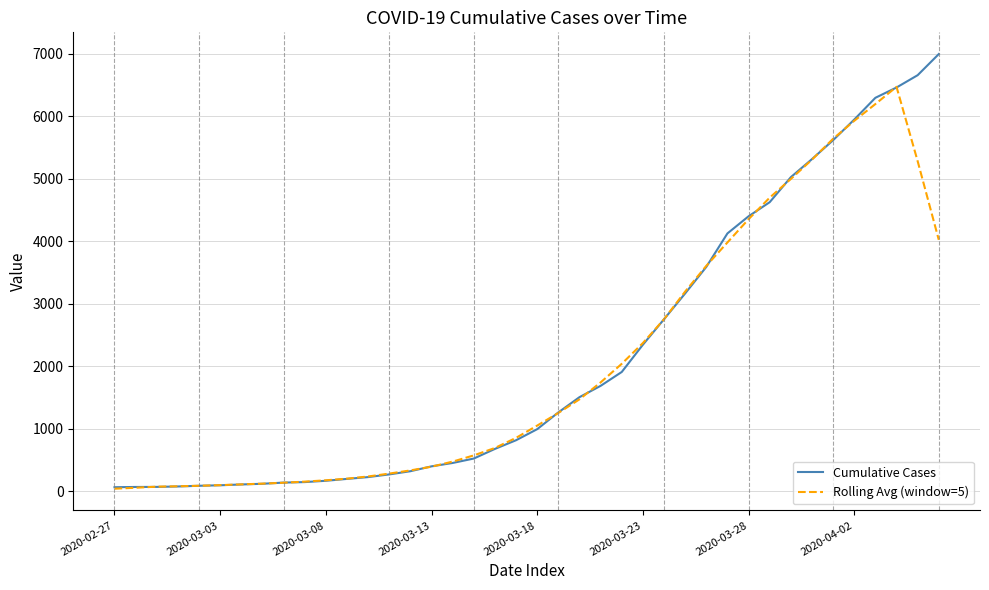

Is this an area chart (filled region under the line)?

No